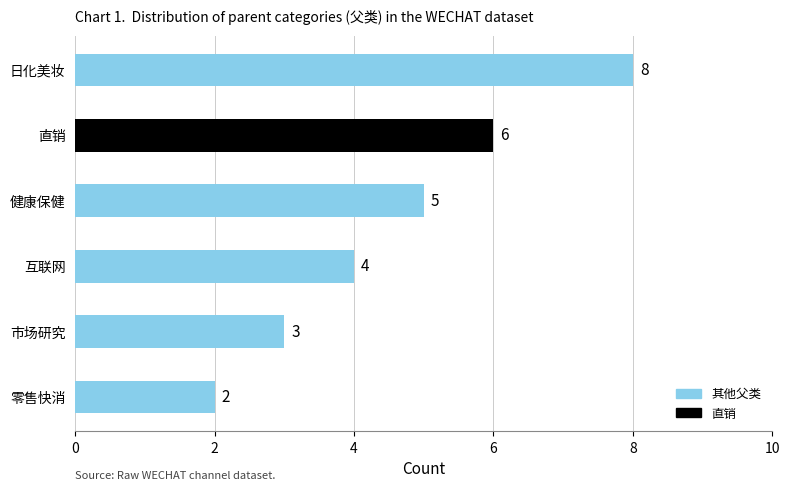

Is it true that the value at 零售快消 is 1?

False